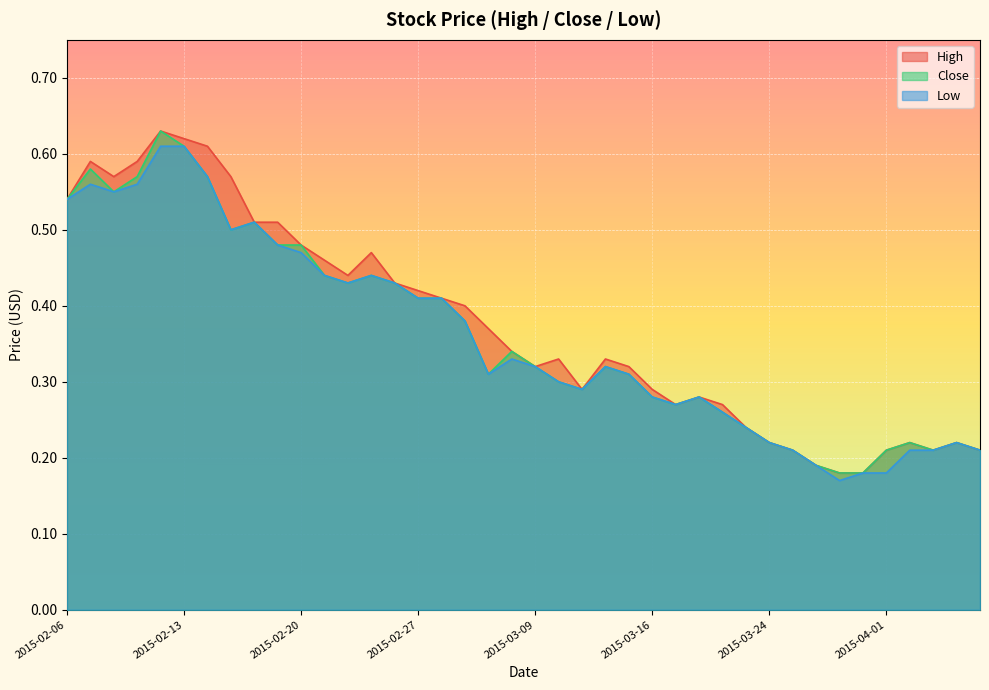

List the series in order of their overall mean, highest first.

High, Close, Low